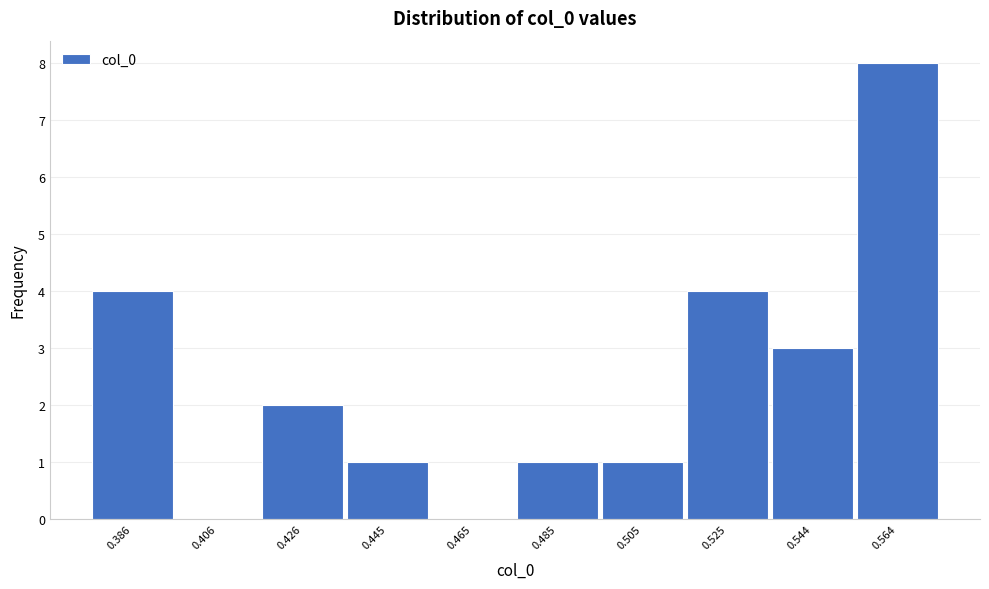

Reading right to left, transcribe all the data shown in this chart.

0.564=8	0.544=3	0.525=4	0.505=1	0.485=1	0.465=0	0.445=1	0.426=2	0.406=0	0.386=4